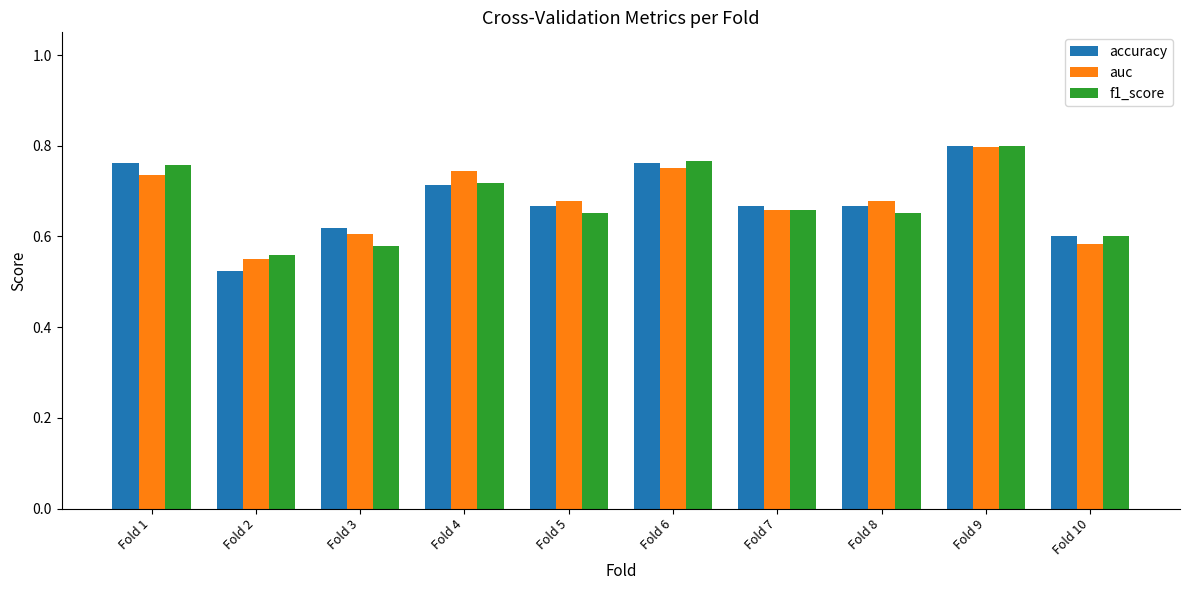

Count the f1_score values in the range 0 to 1.

10